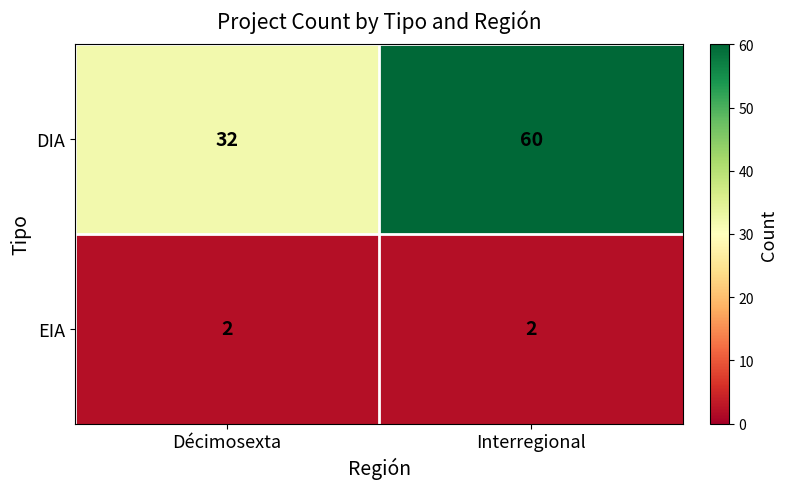

What is the spread (max minus min) of values at Décimosexta?

30